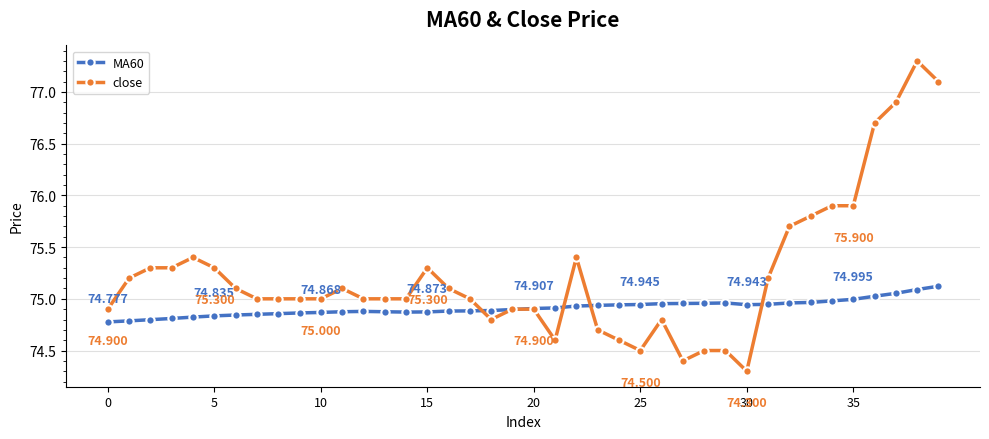

True or false: close has more than 2 points higher than both neighbors.

True